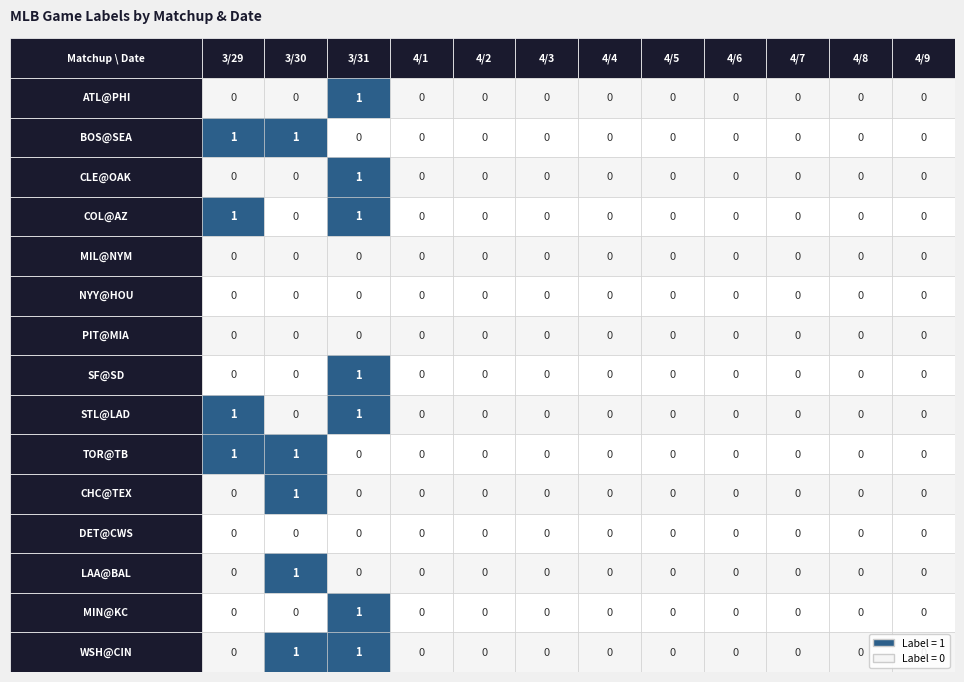

Reading left to right, what are all the values shown in this chart?

ATL@PHI: 0=0	1=0	2=1	3=0	4=0	5=0	6=0	7=0	8=0	9=0	10=0	11=0
BOS@SEA: 0=1	1=1	2=0	3=0	4=0	5=0	6=0	7=0	8=0	9=0	10=0	11=0
CLE@OAK: 0=0	1=0	2=1	3=0	4=0	5=0	6=0	7=0	8=0	9=0	10=0	11=0
COL@AZ: 0=1	1=0	2=1	3=0	4=0	5=0	6=0	7=0	8=0	9=0	10=0	11=0
MIL@NYM: 0=0	1=0	2=0	3=0	4=0	5=0	6=0	7=0	8=0	9=0	10=0	11=0
NYY@HOU: 0=0	1=0	2=0	3=0	4=0	5=0	6=0	7=0	8=0	9=0	10=0	11=0
PIT@MIA: 0=0	1=0	2=0	3=0	4=0	5=0	6=0	7=0	8=0	9=0	10=0	11=0
SF@SD: 0=0	1=0	2=1	3=0	4=0	5=0	6=0	7=0	8=0	9=0	10=0	11=0
STL@LAD: 0=1	1=0	2=1	3=0	4=0	5=0	6=0	7=0	8=0	9=0	10=0	11=0
TOR@TB: 0=1	1=1	2=0	3=0	4=0	5=0	6=0	7=0	8=0	9=0	10=0	11=0
CHC@TEX: 0=0	1=1	2=0	3=0	4=0	5=0	6=0	7=0	8=0	9=0	10=0	11=0
DET@CWS: 0=0	1=0	2=0	3=0	4=0	5=0	6=0	7=0	8=0	9=0	10=0	11=0
LAA@BAL: 0=0	1=1	2=0	3=0	4=0	5=0	6=0	7=0	8=0	9=0	10=0	11=0
MIN@KC: 0=0	1=0	2=1	3=0	4=0	5=0	6=0	7=0	8=0	9=0	10=0	11=0
WSH@CIN: 0=0	1=1	2=1	3=0	4=0	5=0	6=0	7=0	8=0	9=0	10=0	11=0